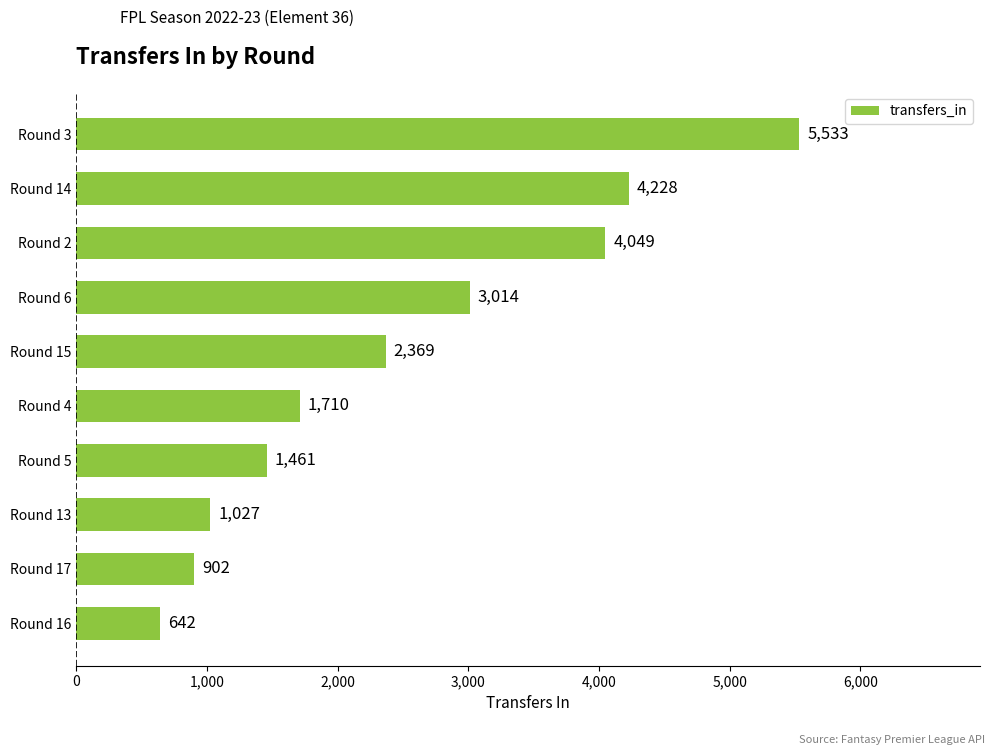

At which label is the value closest to 3087?

Round 6